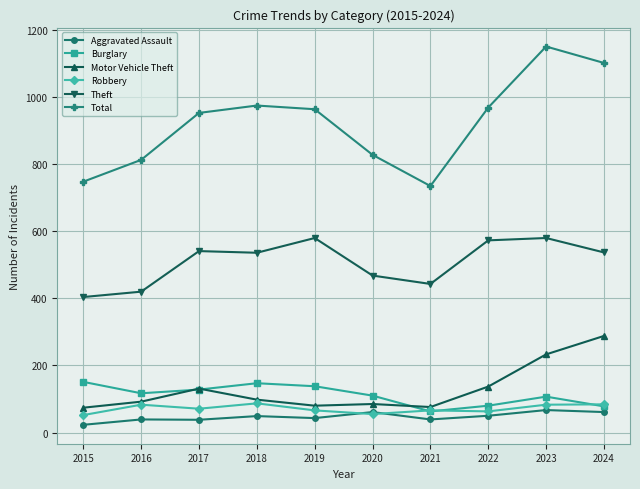

What is the value of the Aggravated Assault point at the 5th from the left?

43